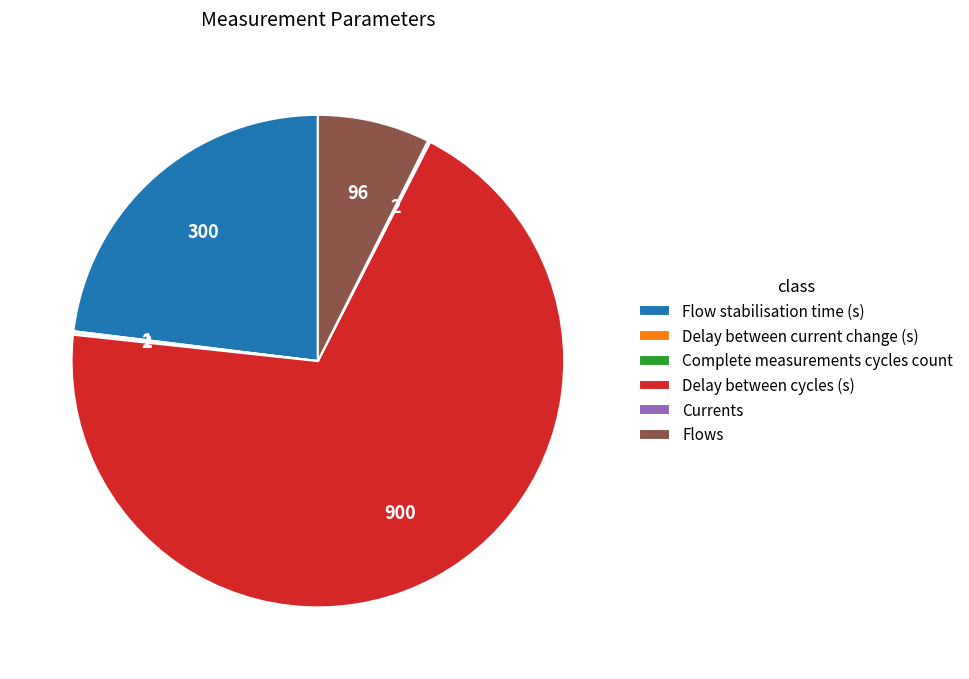

True or false: Delay between cycles (s) accounts for 83% of the total.

False